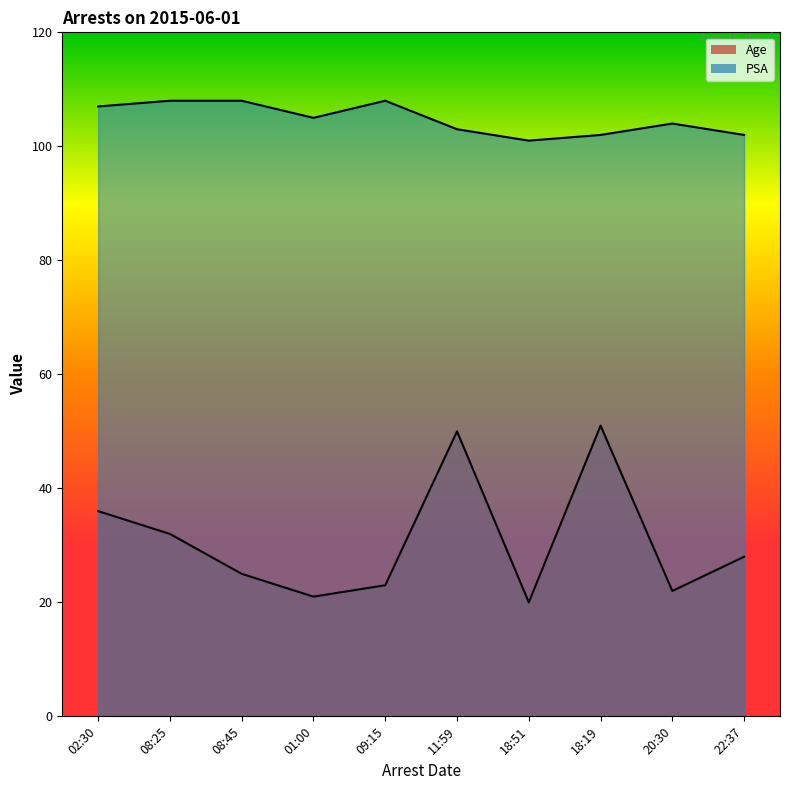

True or false: PSA and Age intersect in this chart.

False